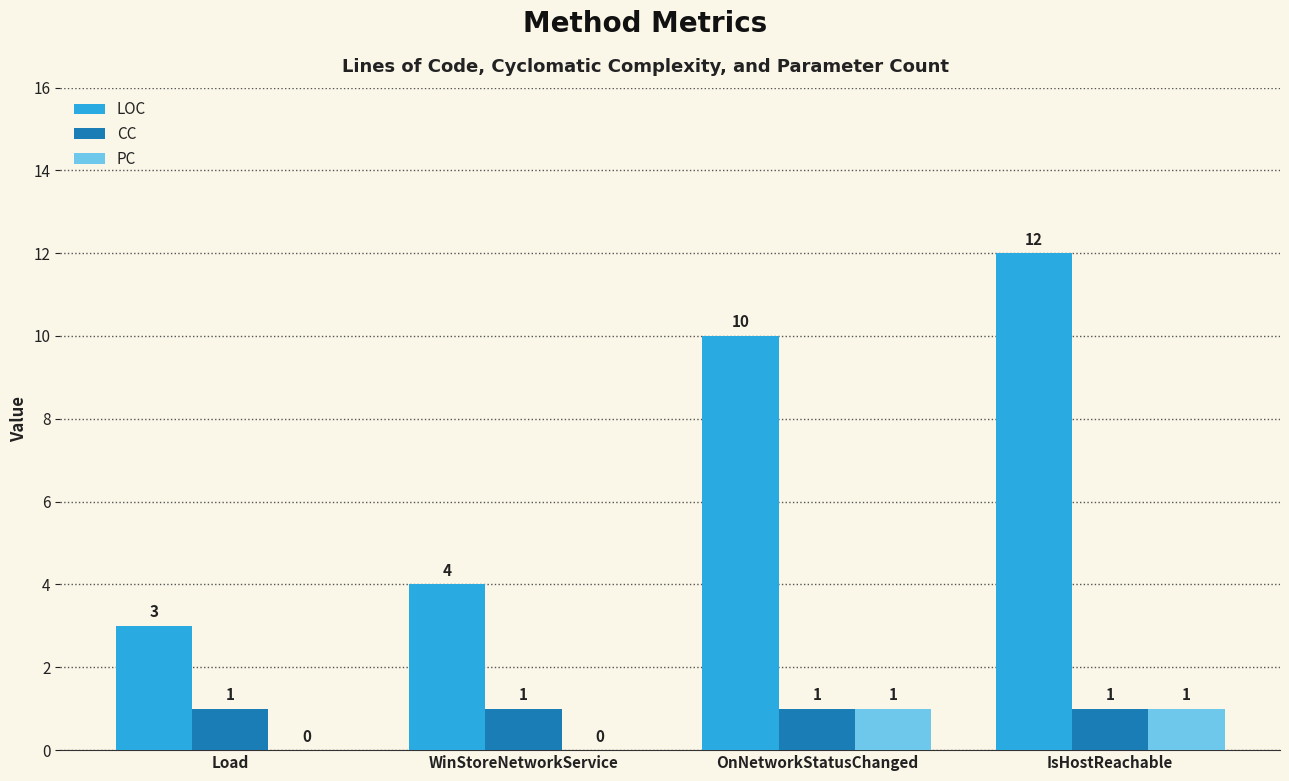

Which series changed the most between Load and IsHostReachable?

LOC